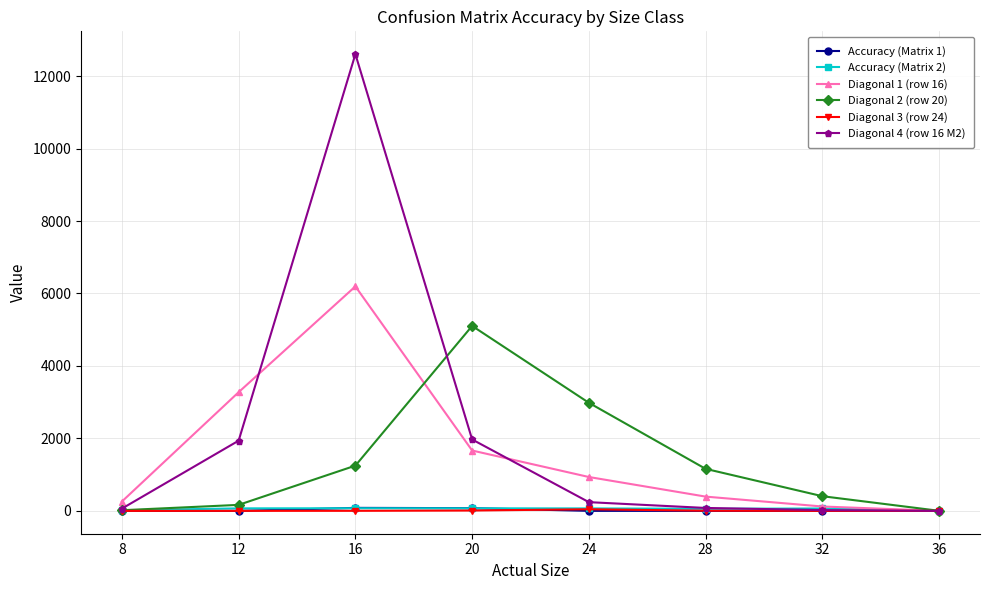

Which series has the largest total across all categories?

Diagonal 4 (row 16 M2)